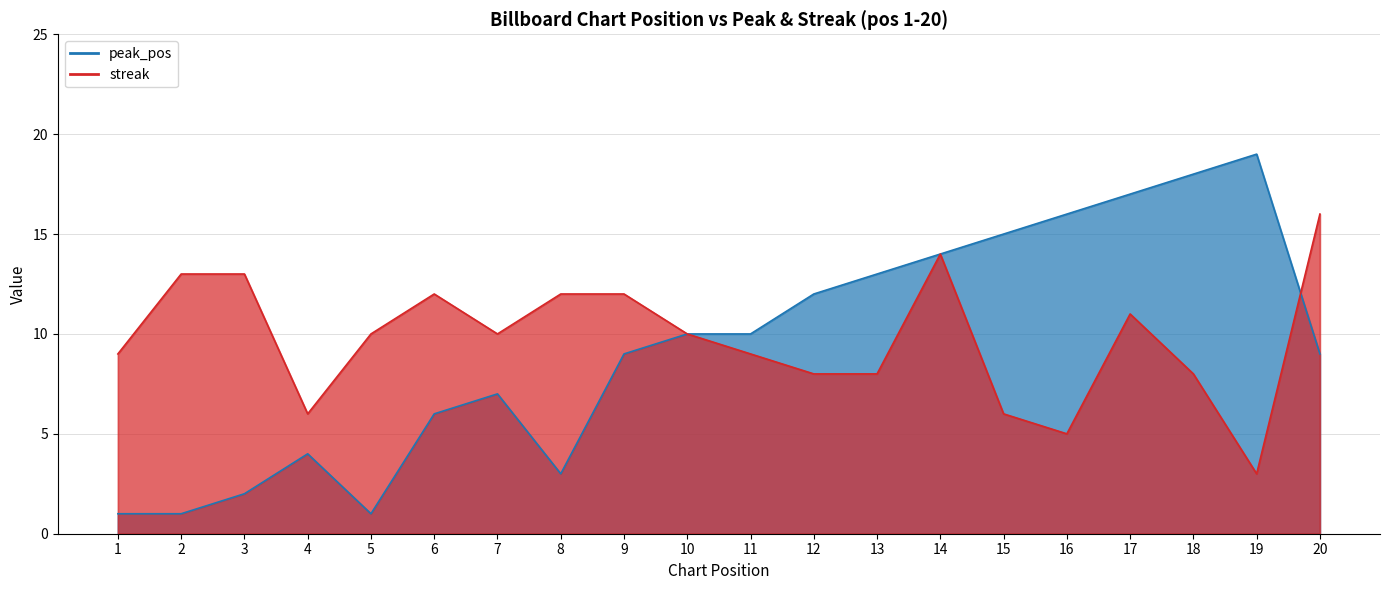

True or false: peak_pos has more than 2 interior local peaks.

True